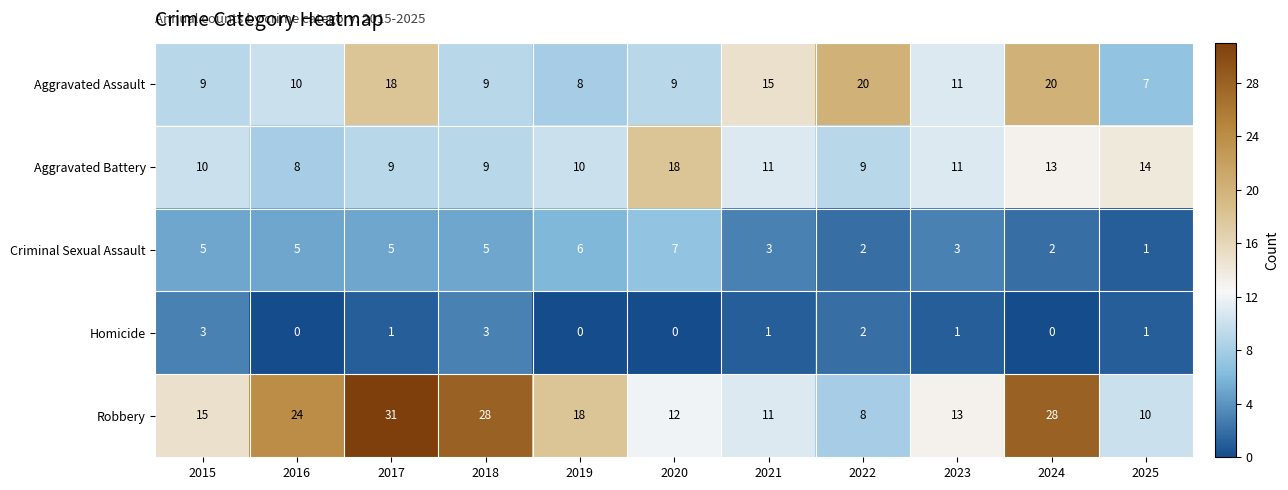

What is the difference between the highest and lowest values at 2019?

18